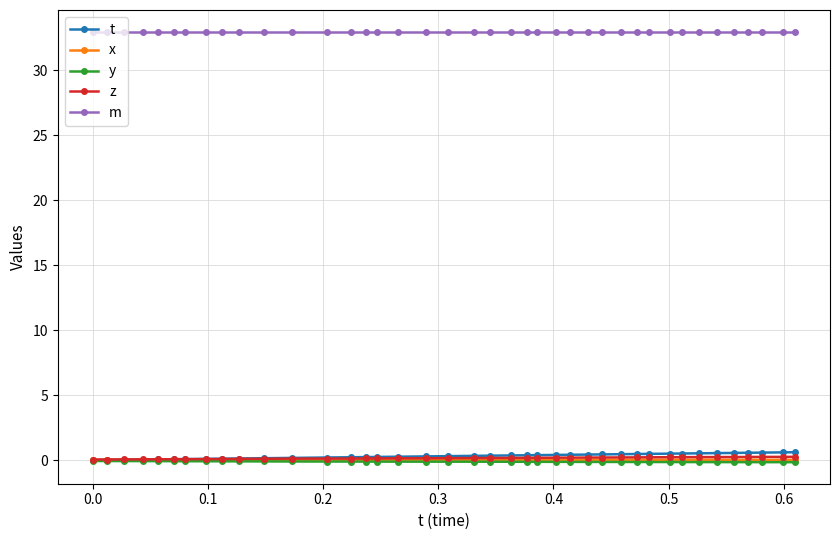

What is the value of the m point at the 40th from the left?

33.0